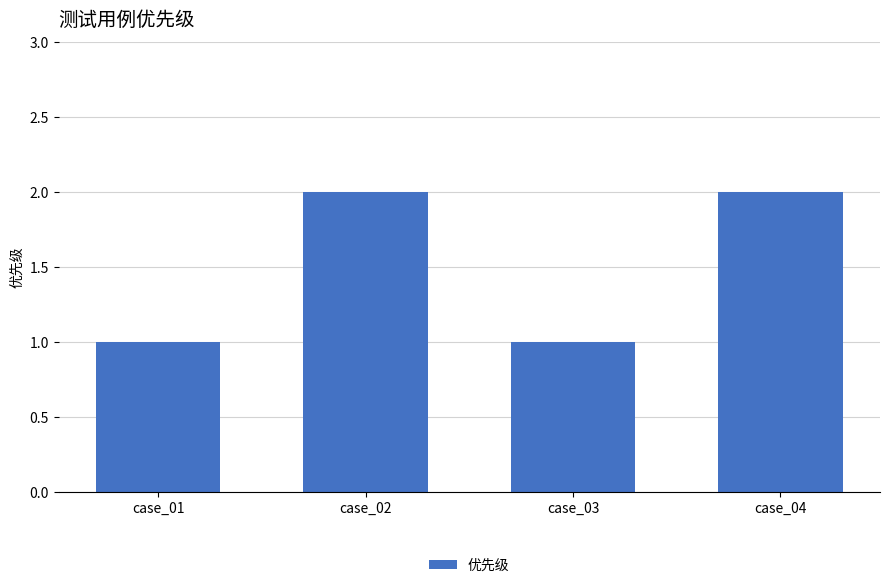

Does the chart contain stacked bars?

No